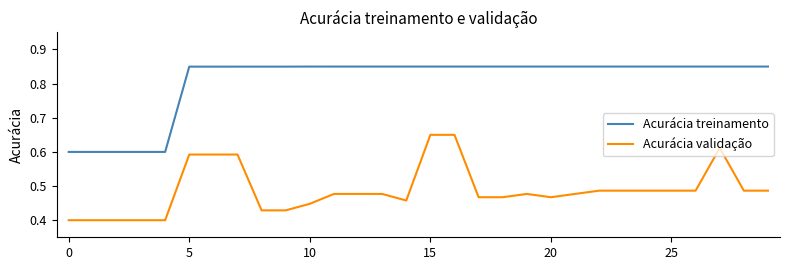

Which series has the widest spread of values?

Acurácia validação